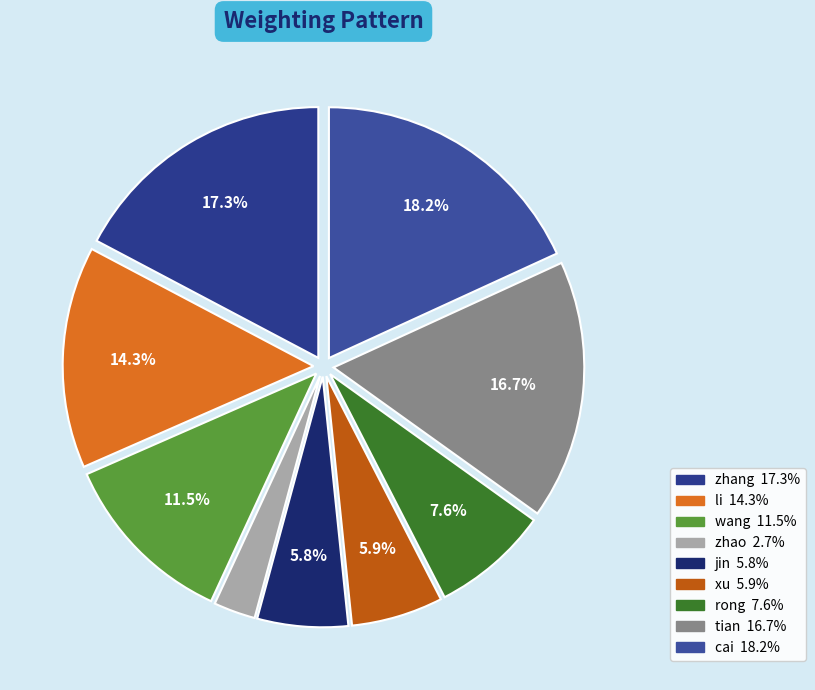

Do li and tian together represent more than half of the pie?

No